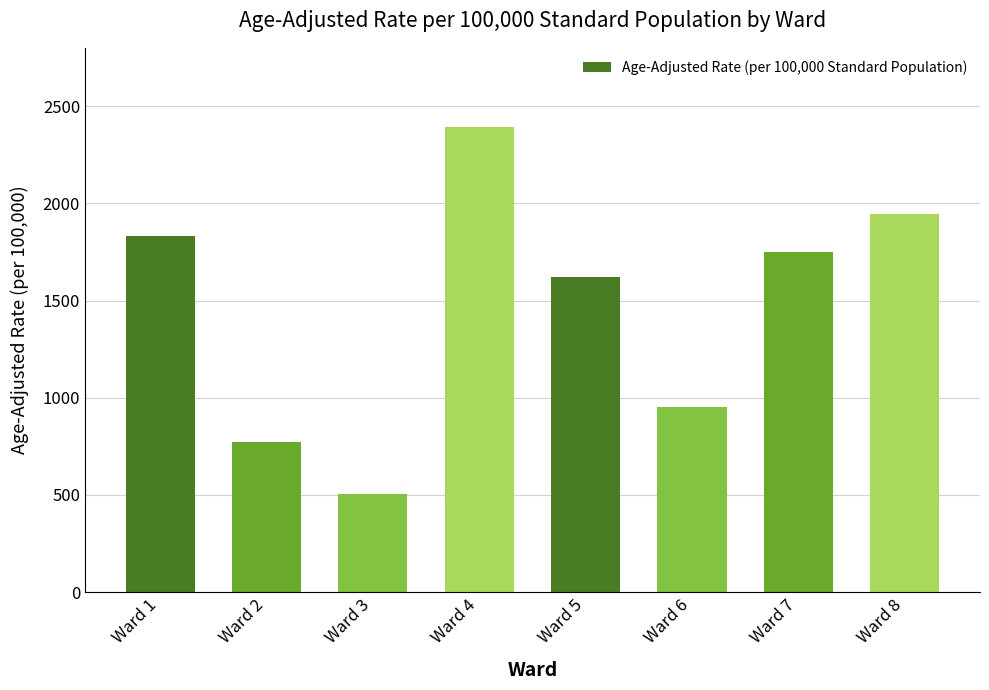

Rank the categories by value from highest to lowest.

Ward 4, Ward 8, Ward 1, Ward 7, Ward 5, Ward 6, Ward 2, Ward 3